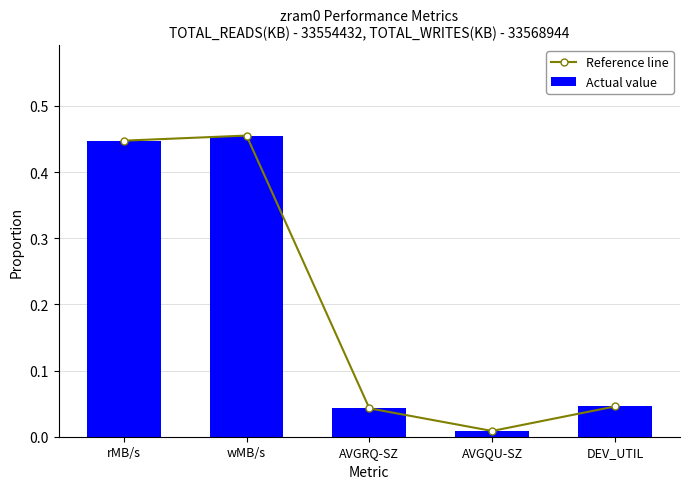

Reading left to right, what are all the values shown in this chart?

Reference line: rMB/s=0.4	wMB/s=0.5	AVGRQ-SZ=0.0	AVGQU-SZ=0.0	DEV_UTIL=0.0
Actual value: rMB/s=0.4	wMB/s=0.5	AVGRQ-SZ=0.0	AVGQU-SZ=0.0	DEV_UTIL=0.0